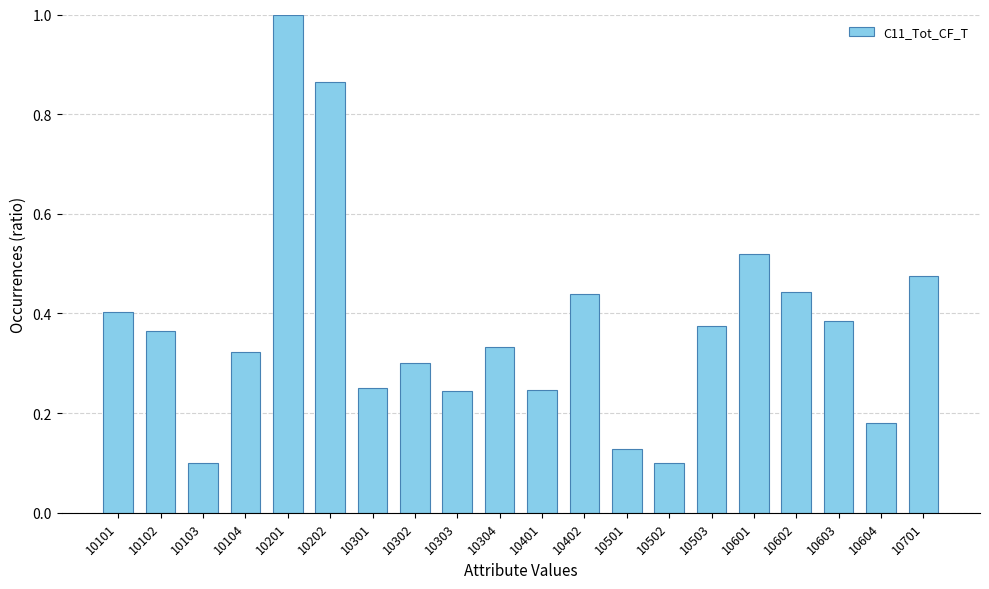

What is the change in value from 10101 to 10103?

-0.3